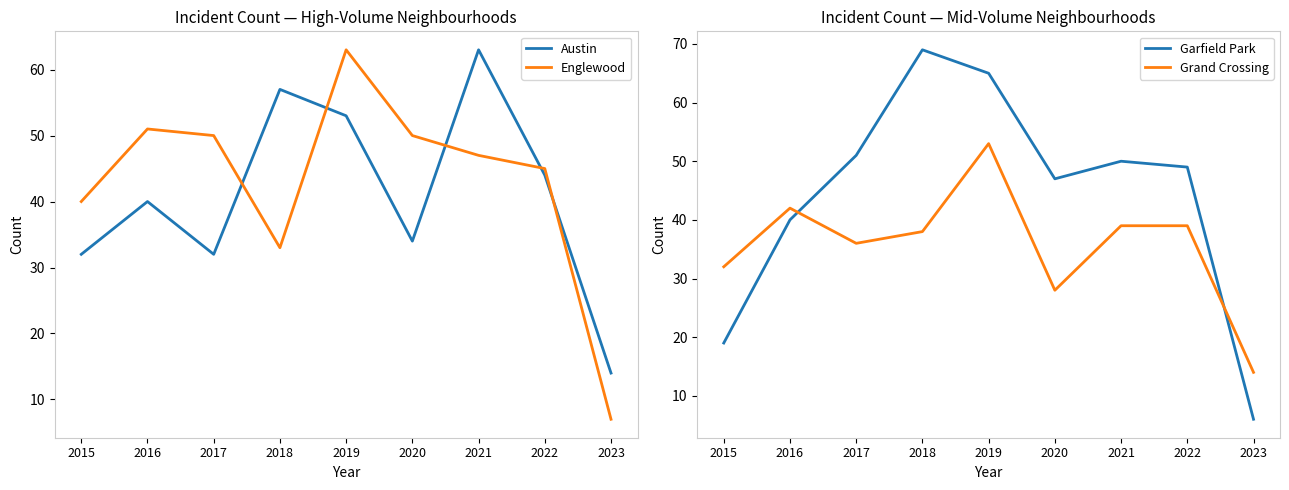

What are all the series names shown in the legend?

Austin, Englewood, Garfield Park, Grand Crossing